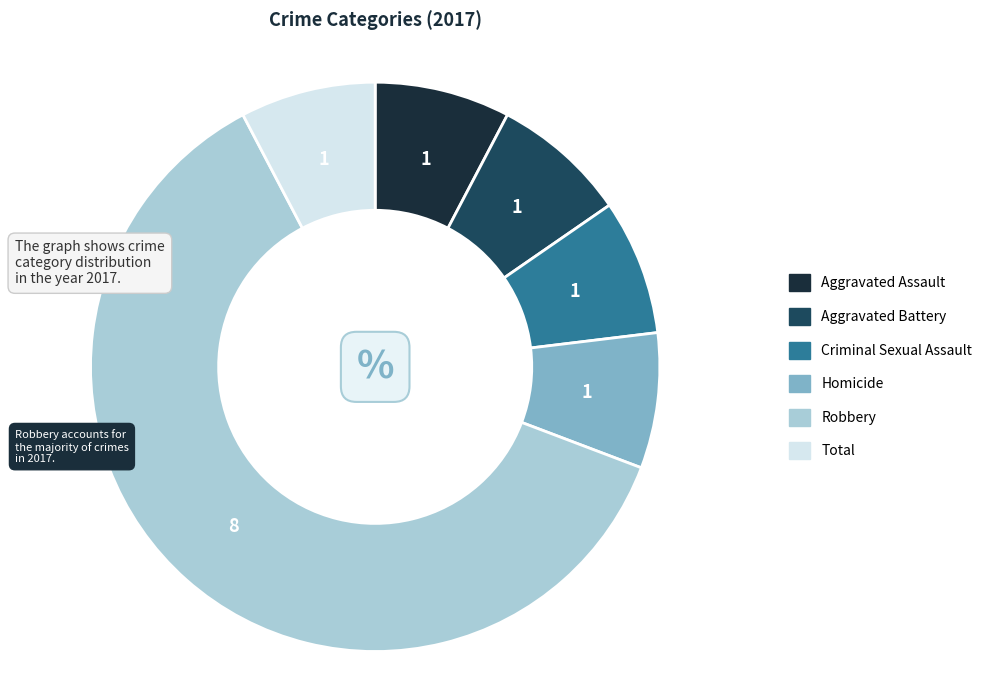

Count the number of slices in the pie.

6